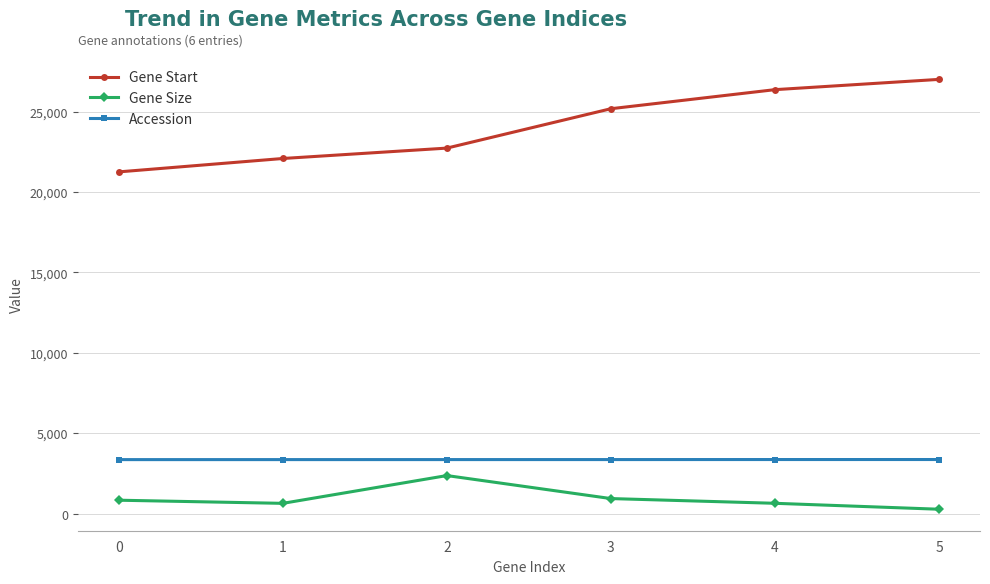

At 5, list the series in order from smallest to largest.

Gene Size, Accession, Gene Start